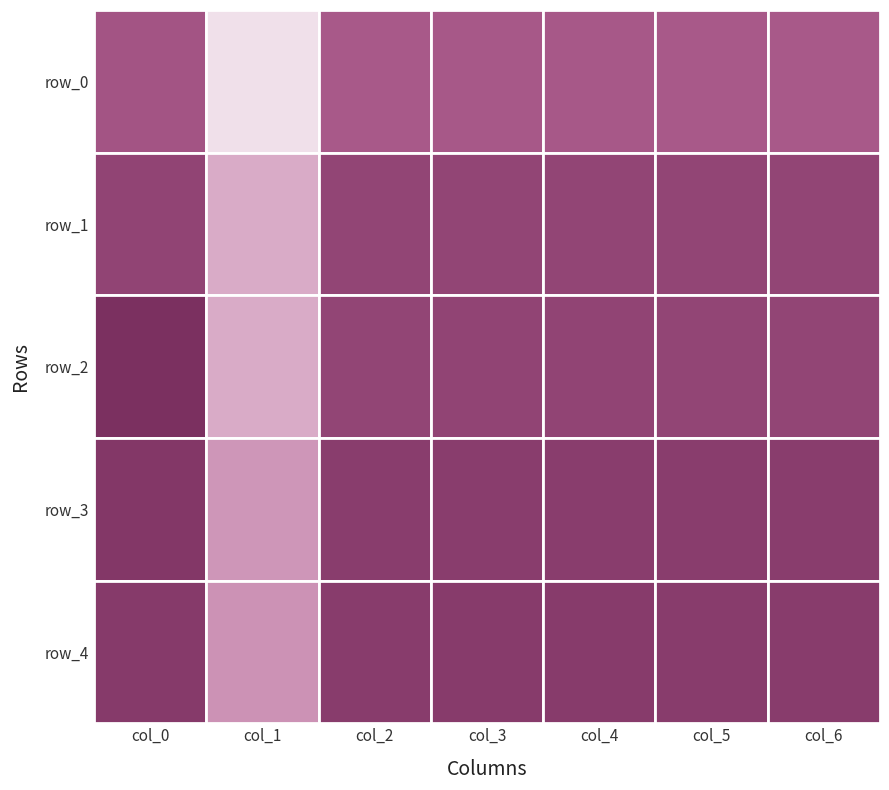

What is the maximum value for row_0?

0.6